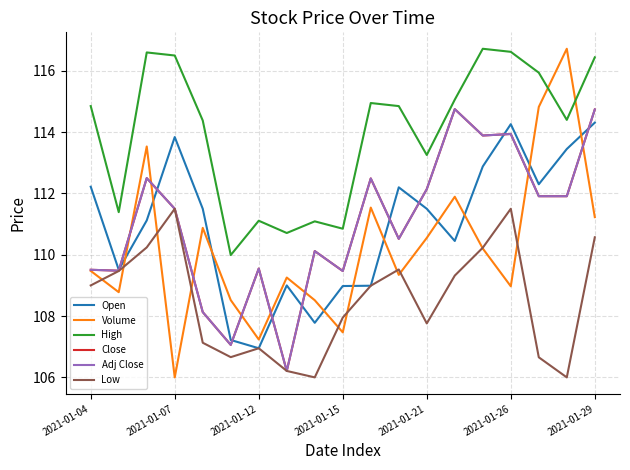

Is this an area chart (filled region under the line)?

No